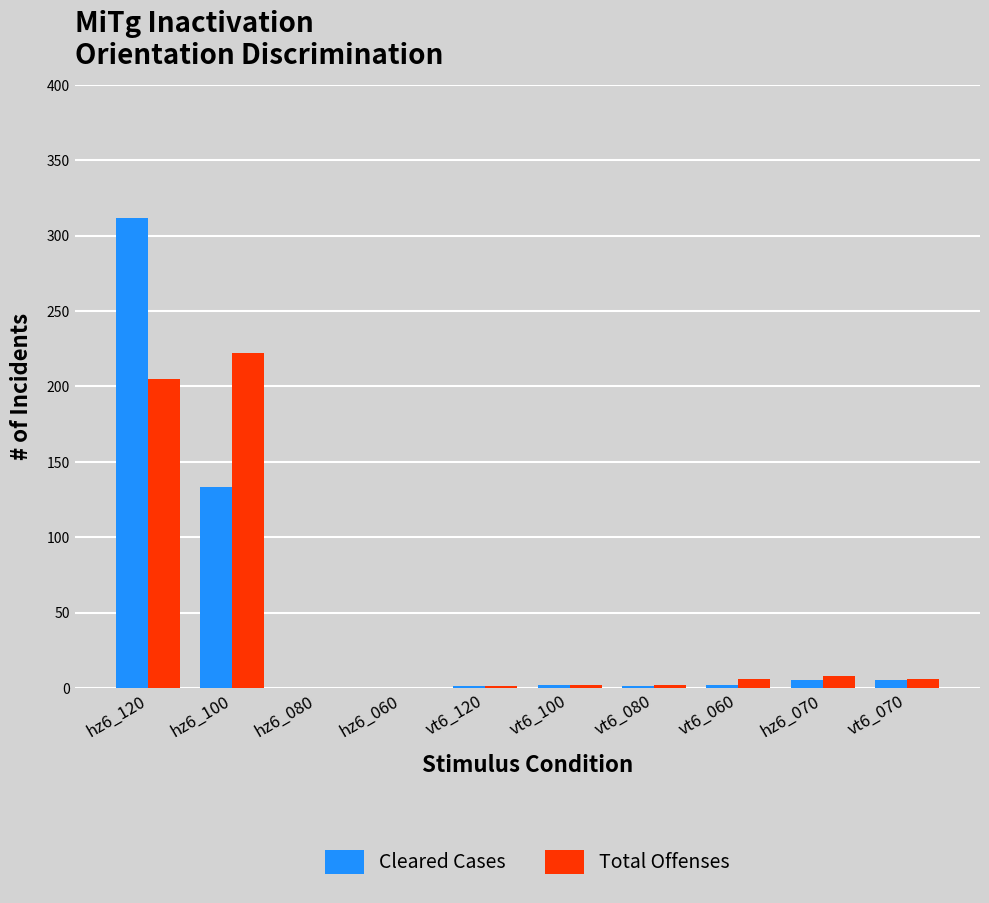

At which category is the sum across all series the highest?

hz6_120